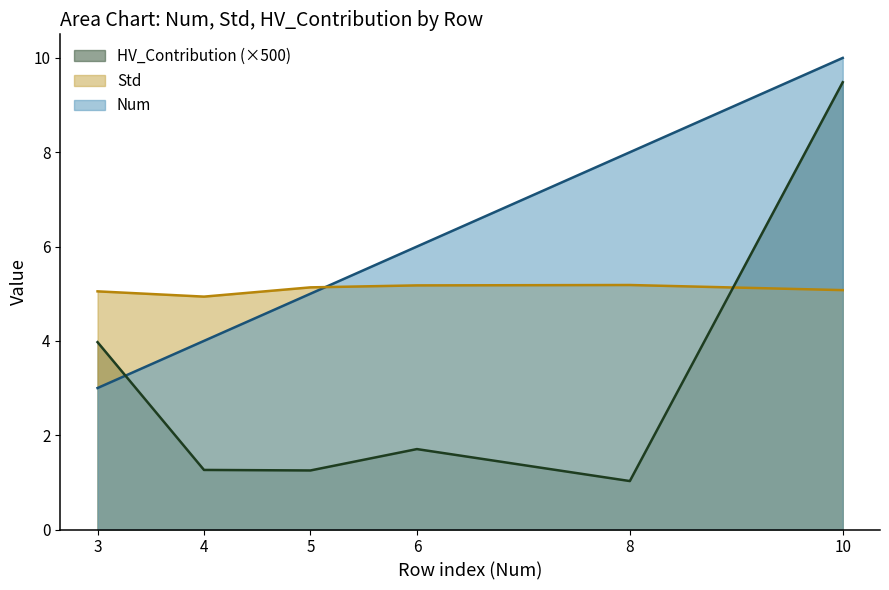

Count the number of categories in the chart.

6